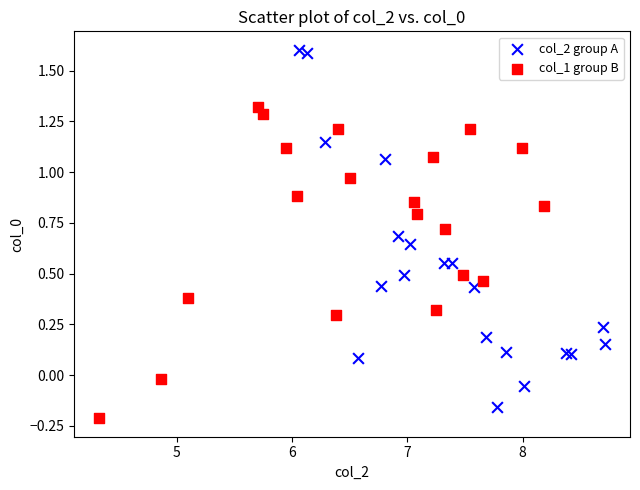

Which series has the largest Y range (max minus min)?

col_2 group A